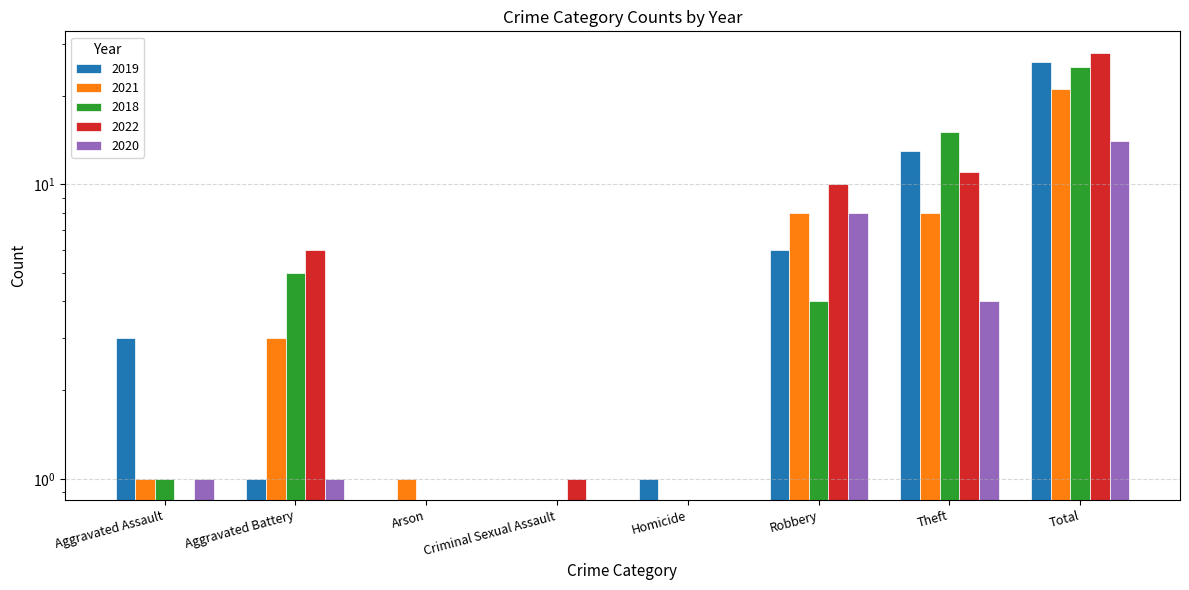

Reading left to right, extract all data points from this chart.

2019: Aggravated Assault=3	Aggravated Battery=1	Arson=0	Criminal Sexual Assault=0	Homicide=1	Robbery=6	Theft=13	Total=26
2021: Aggravated Assault=1	Aggravated Battery=3	Arson=1	Criminal Sexual Assault=0	Homicide=0	Robbery=8	Theft=8	Total=21
2018: Aggravated Assault=1	Aggravated Battery=5	Arson=0	Criminal Sexual Assault=0	Homicide=0	Robbery=4	Theft=15	Total=25
2022: Aggravated Assault=0	Aggravated Battery=6	Arson=0	Criminal Sexual Assault=1	Homicide=0	Robbery=10	Theft=11	Total=28
2020: Aggravated Assault=1	Aggravated Battery=1	Arson=0	Criminal Sexual Assault=0	Homicide=0	Robbery=8	Theft=4	Total=14